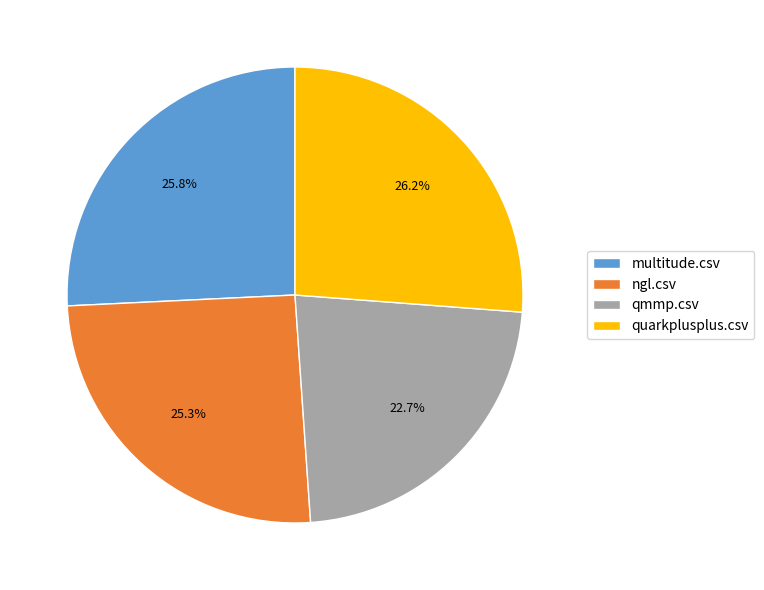

Is it true that qmmp.csv is 23% of the pie?

True